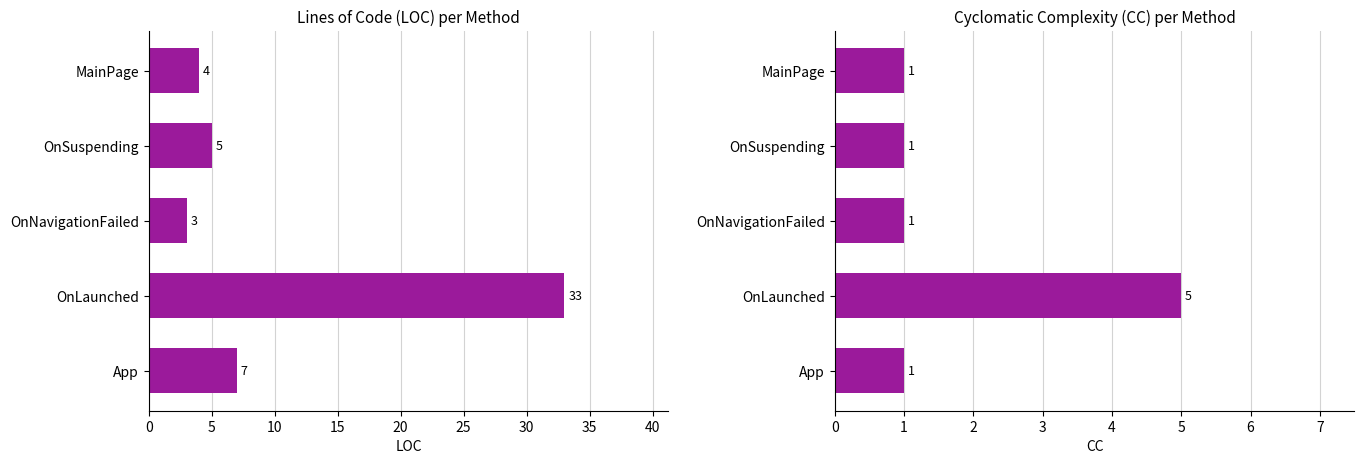

The CC series shows 2 at OnNavigationFailed. True or false?

False